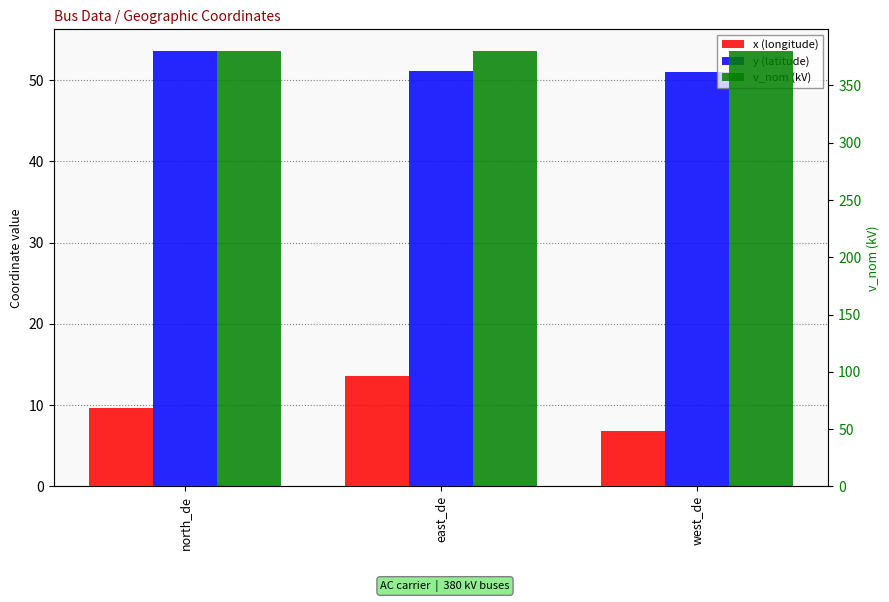

What is the difference between the x (longitude) values at north_de and east_de?

4.0